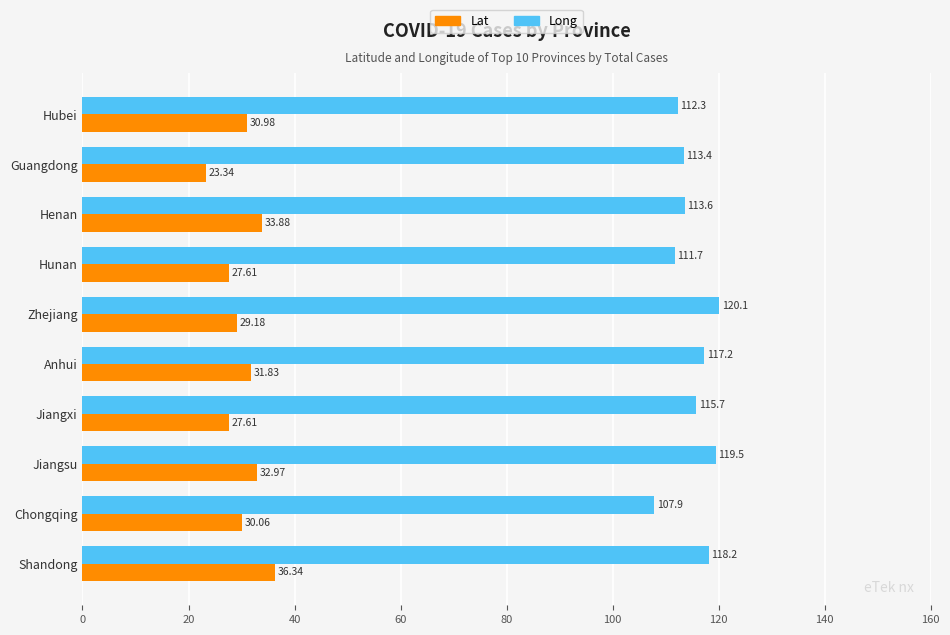

Which label corresponds to the largest value in the chart?

Zhejiang